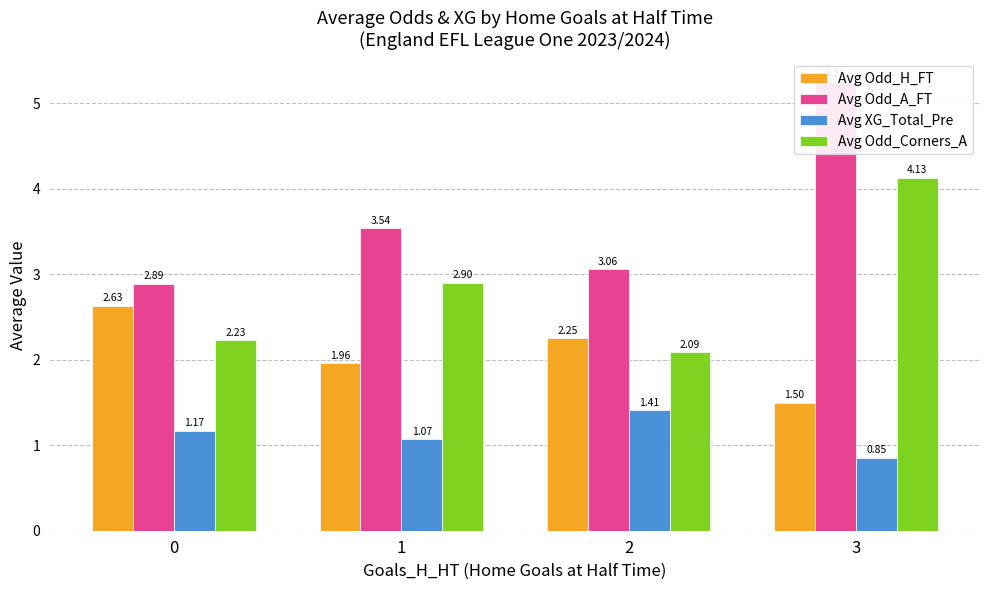

What is the sum of all Avg XG_Total_Pre values?

4.5